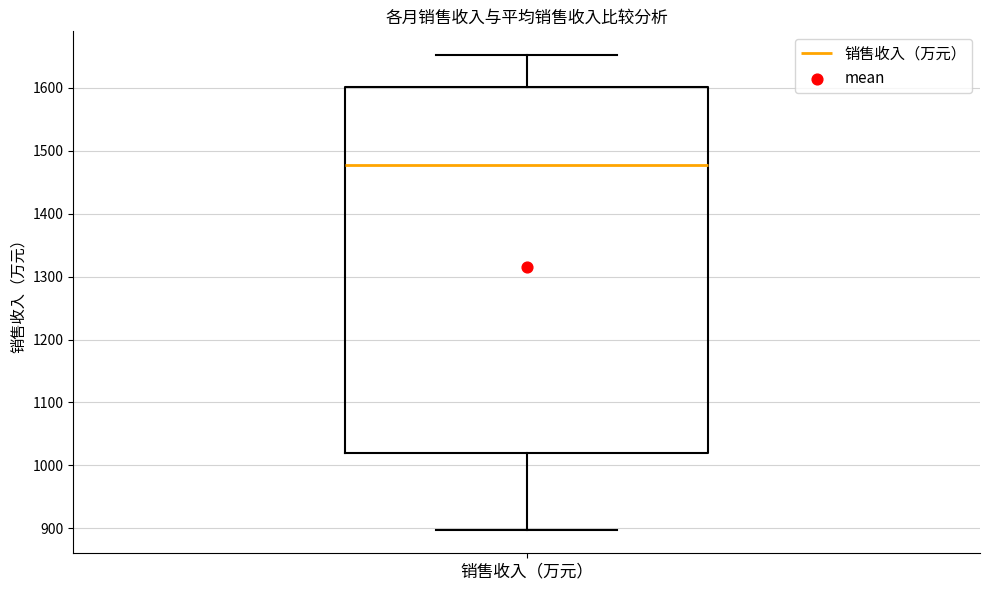

Where does the median line of the box for 销售收入（万元） sit on the y-axis? The values are not printed on the chart, so give them approximately, as read against the axis.

1480